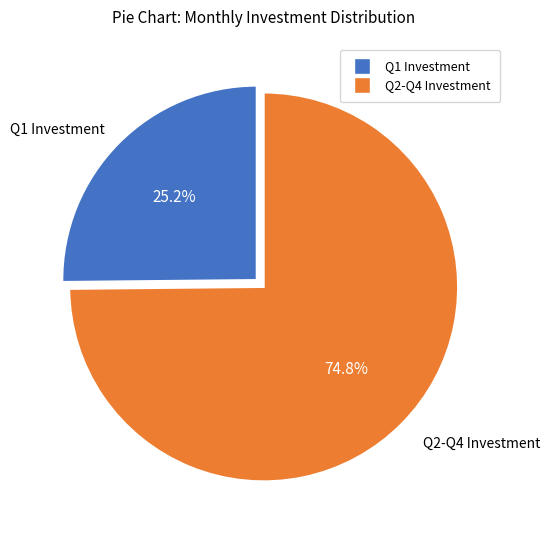

Rank the categories by value from highest to lowest.

Q2-Q4 Investment, Q1 Investment